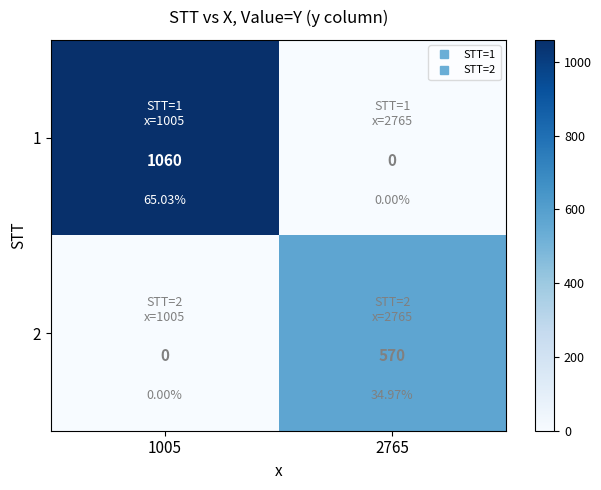

What is the maximum value shown in the chart?

1060